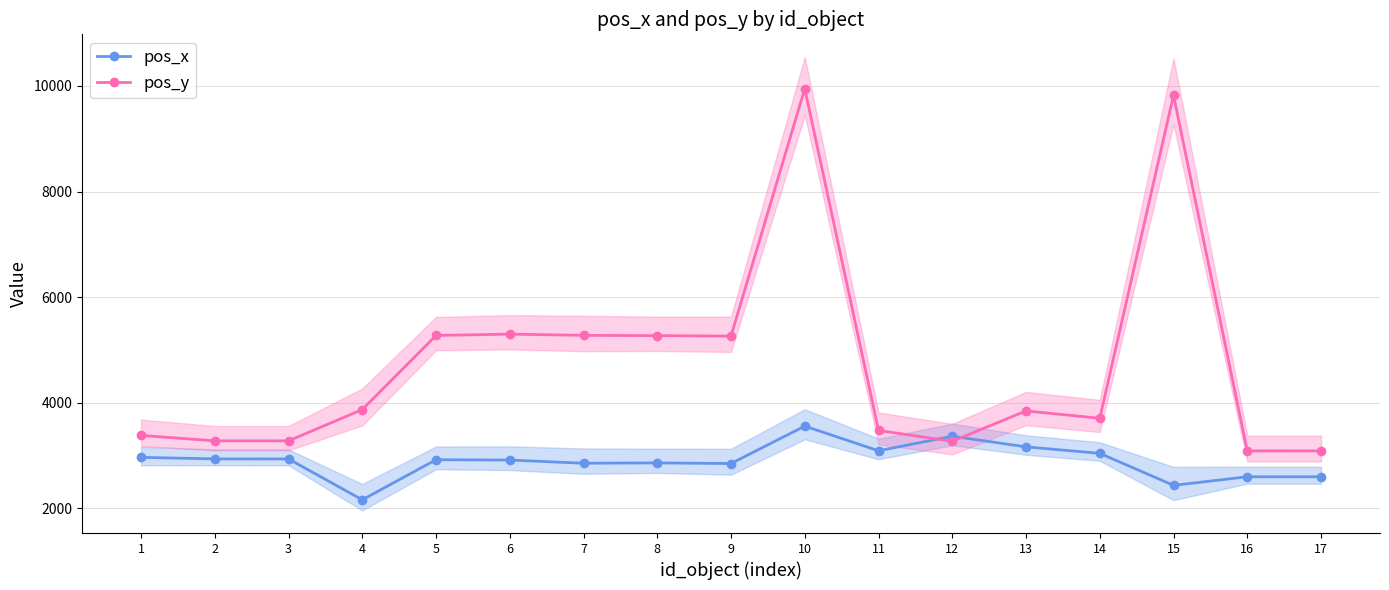

What are all the series names shown in the legend?

pos_x, pos_y